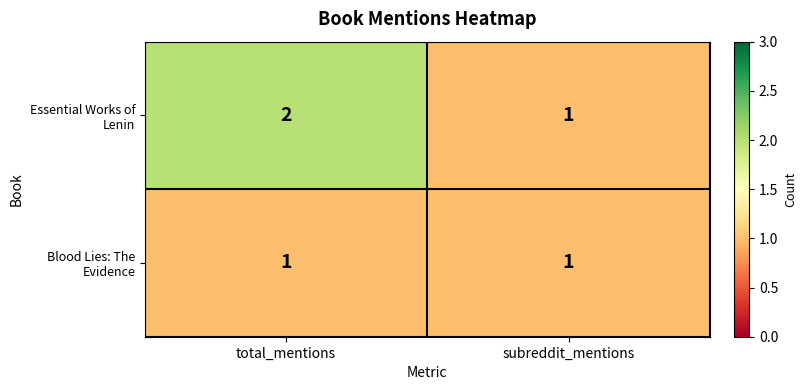

Where is Essential Works of Lenin nearest to the value 1?

subreddit_mentions